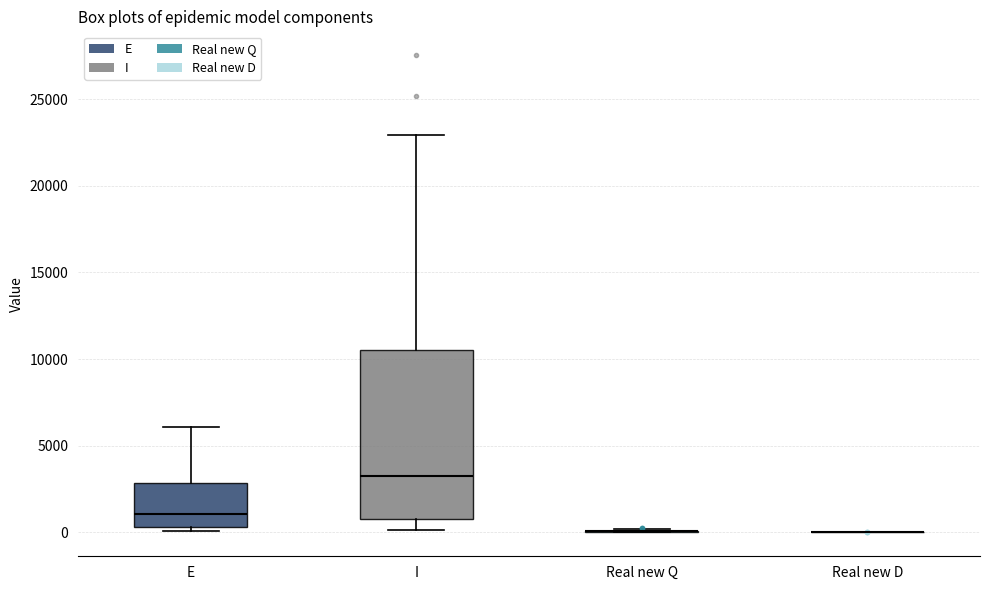

Where does the lower whisker of the box for I end on the y-axis? The values are not printed on the chart, so give them approximately, as read against the axis.

0